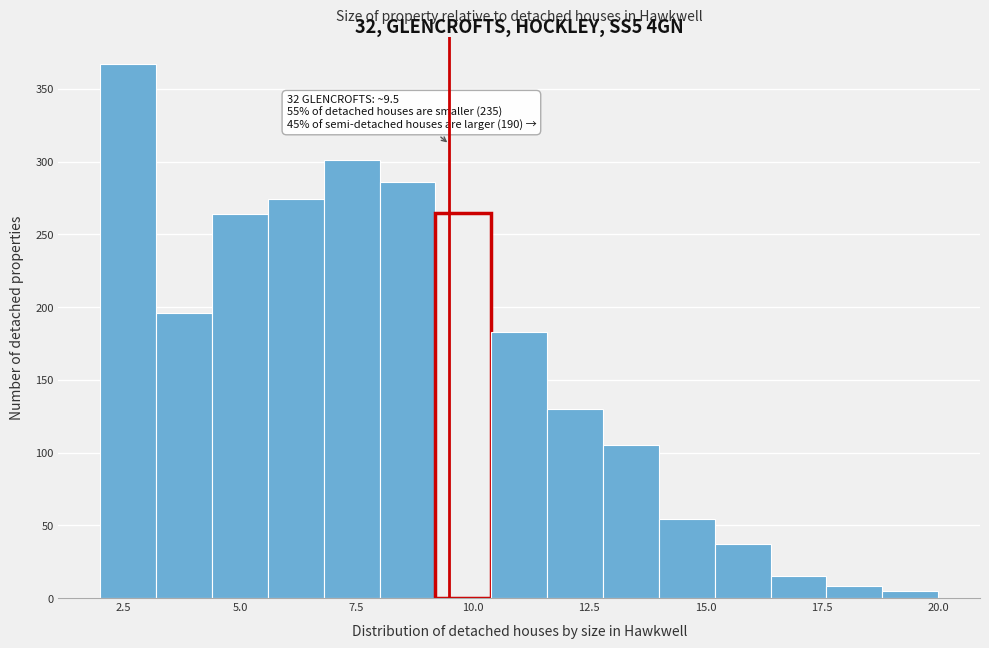

Read against the x-axis, roughly where is the centre of the tallest bar?

2.5